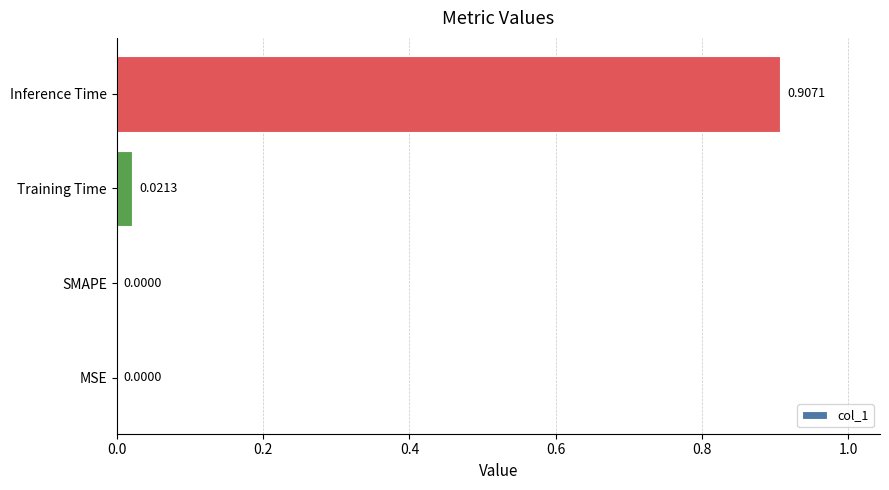

Are the bars horizontal?

Yes